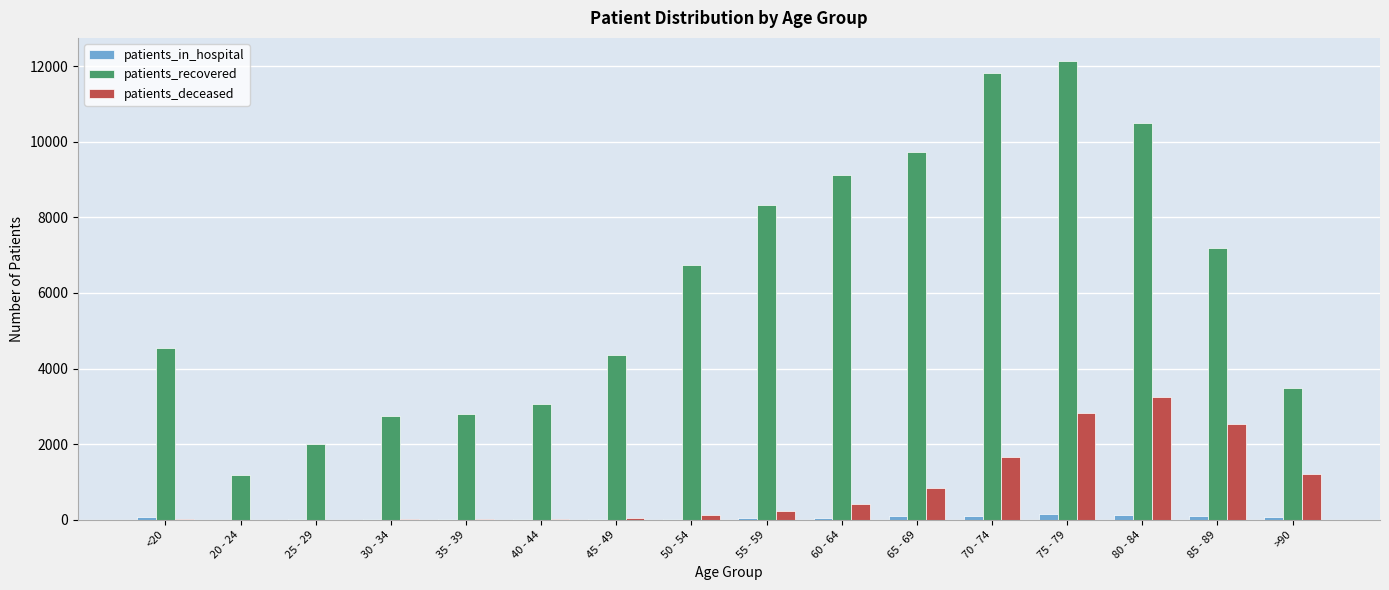

What is the greatest value displayed?

12137